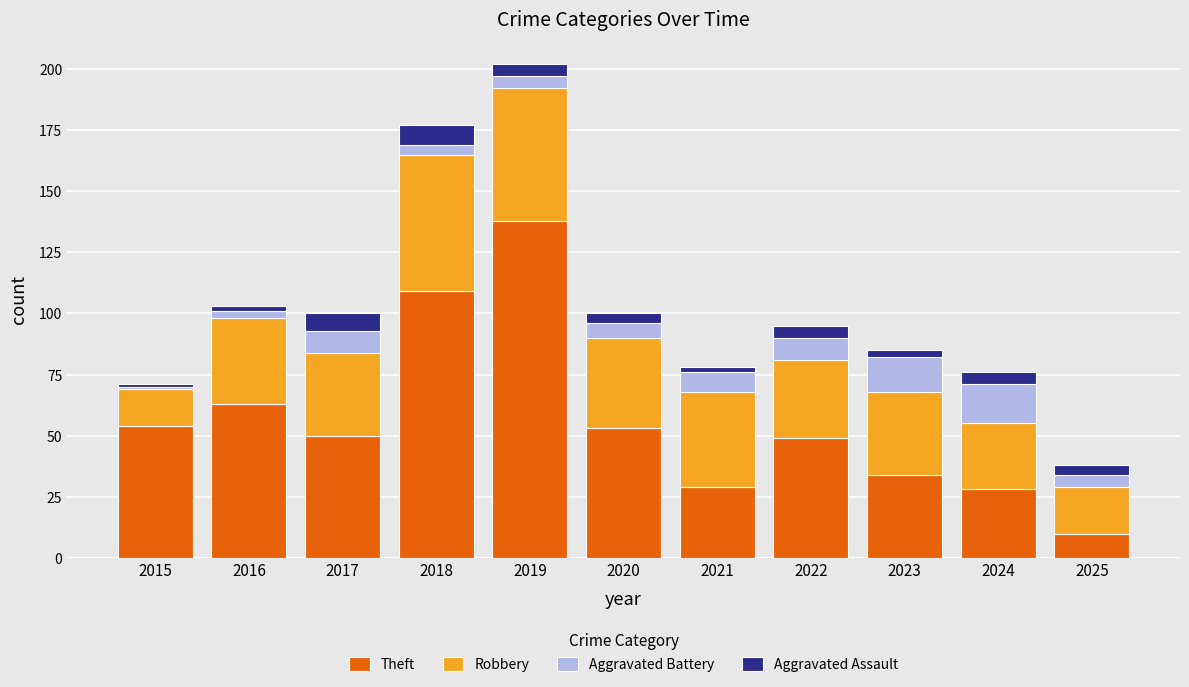

What is the difference between the second highest and minimum values in the Theft series?

99